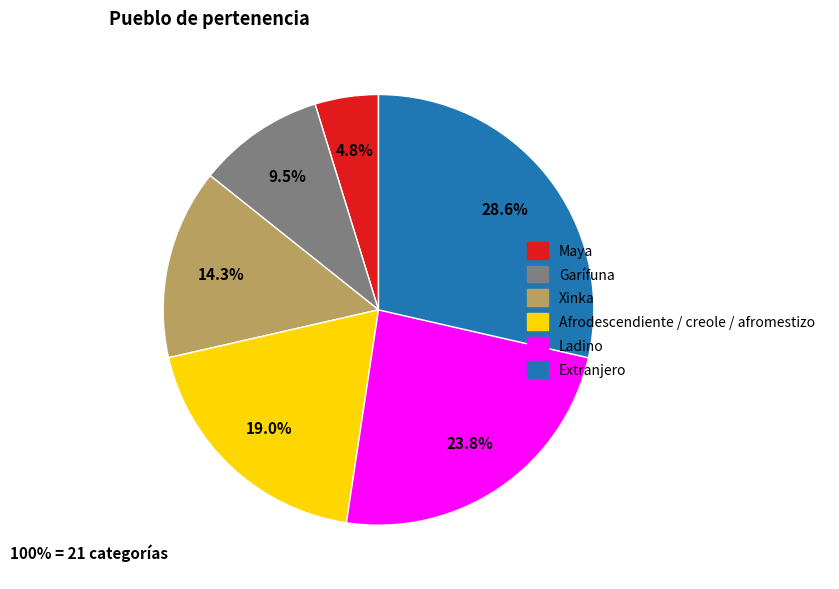

Which has a higher value, Xinka or Extranjero?

Extranjero